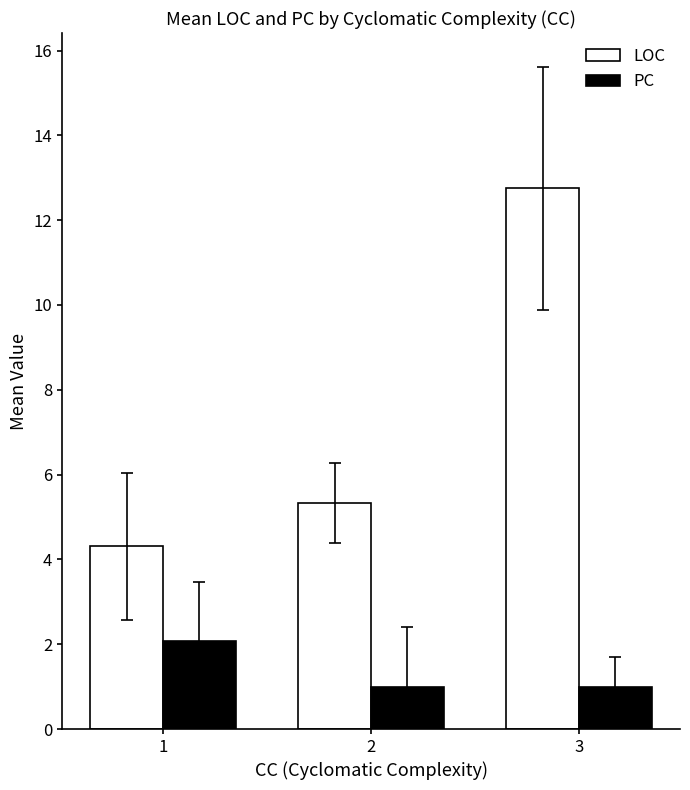

What is the average value of the LOC series?

7.5